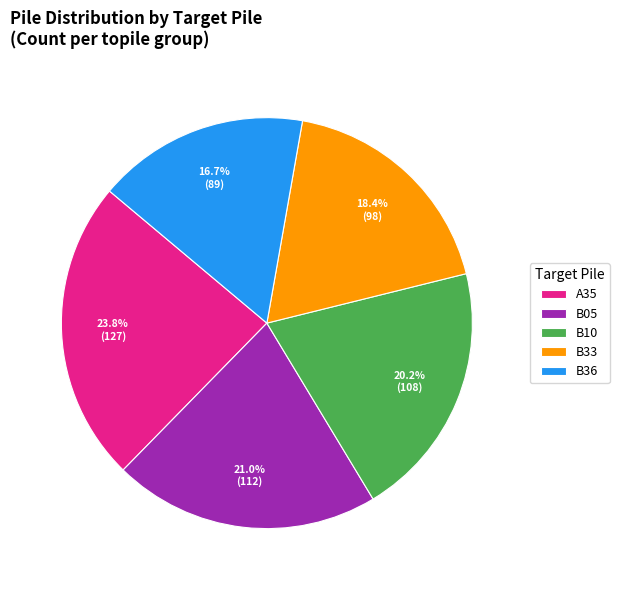

Do B36 and B33 together represent more than half of the pie?

No